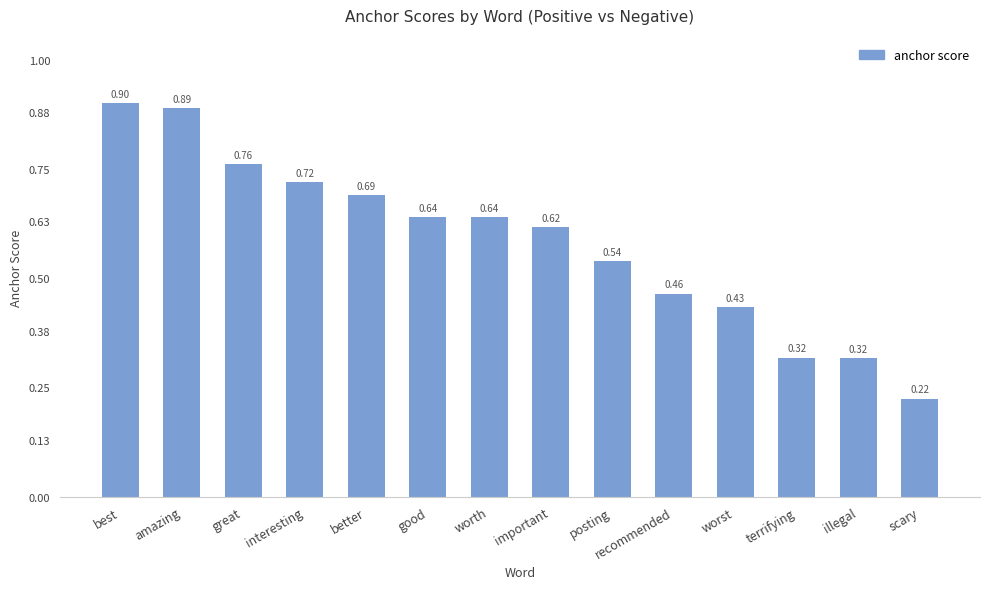

Which category has the lowest value across all series?

scary